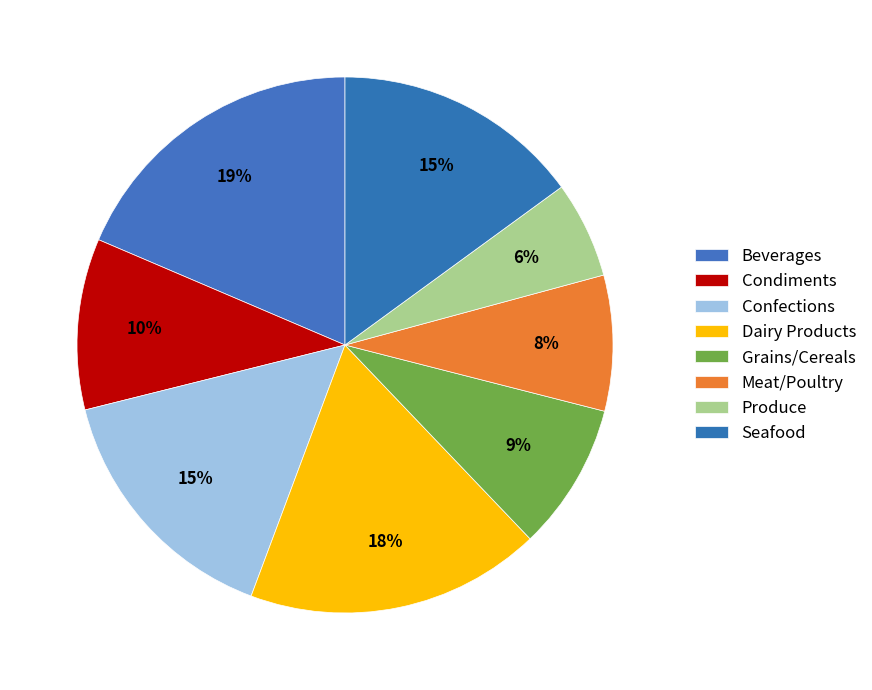

Is Meat/Poultry the majority of the pie?

No